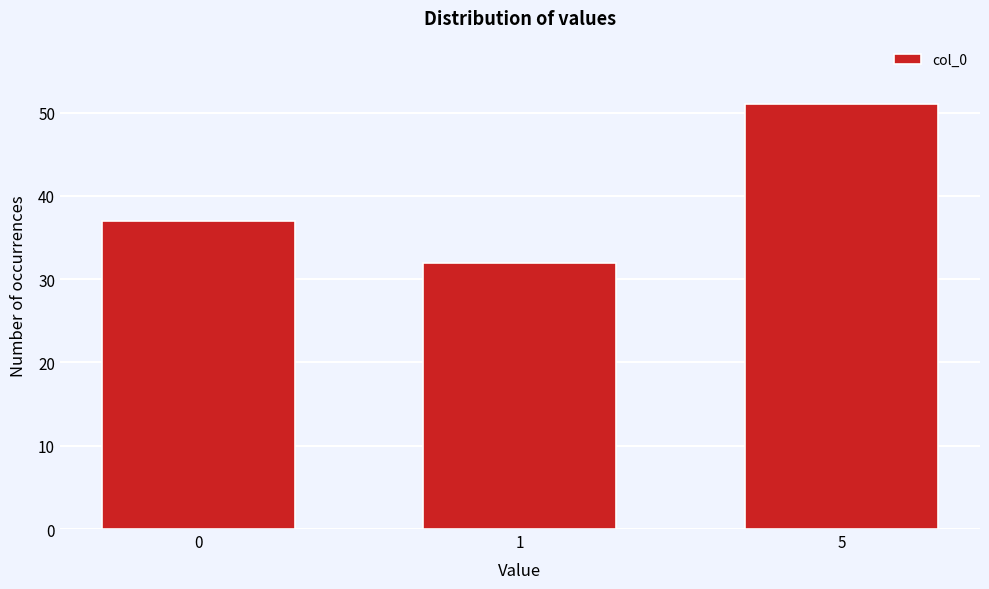

Reading left to right, extract all data points from this chart.

0=37	1=32	5=51